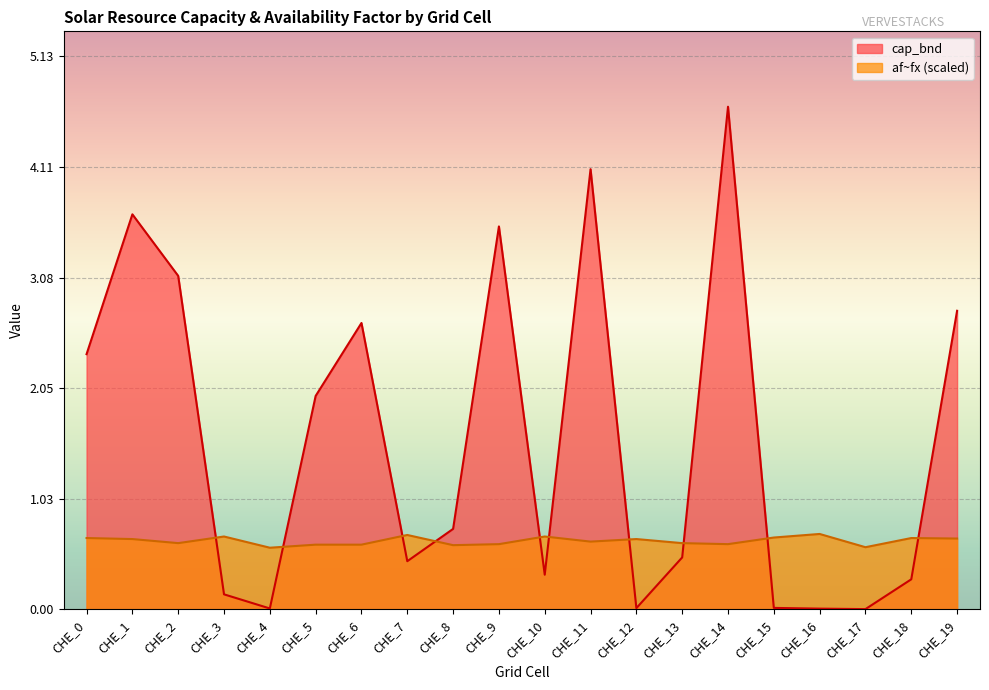

The value of af~fx at CHE_10 is 1.0. True or false?

False